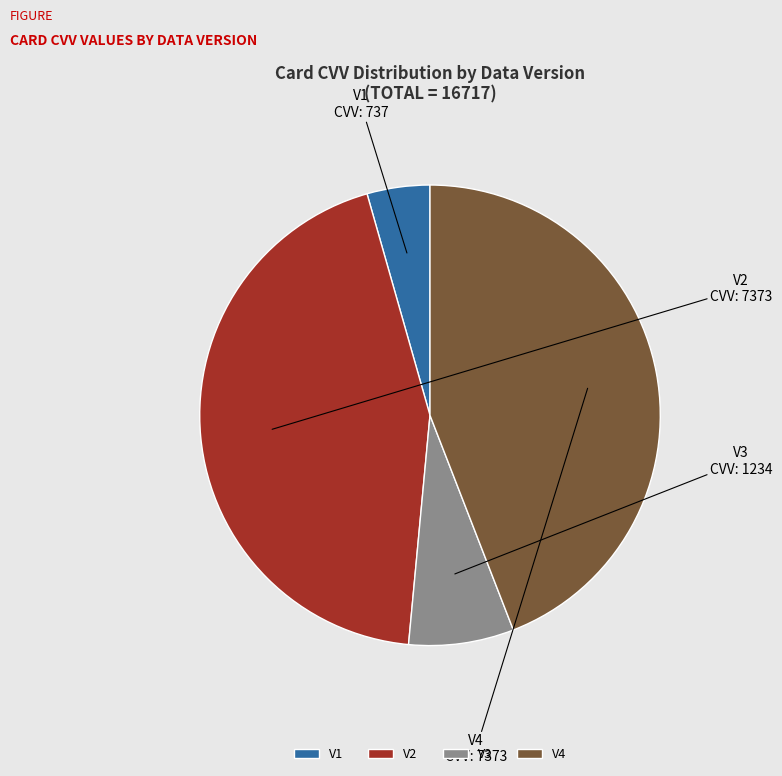

Which has a higher value, V1 or V4?

V4